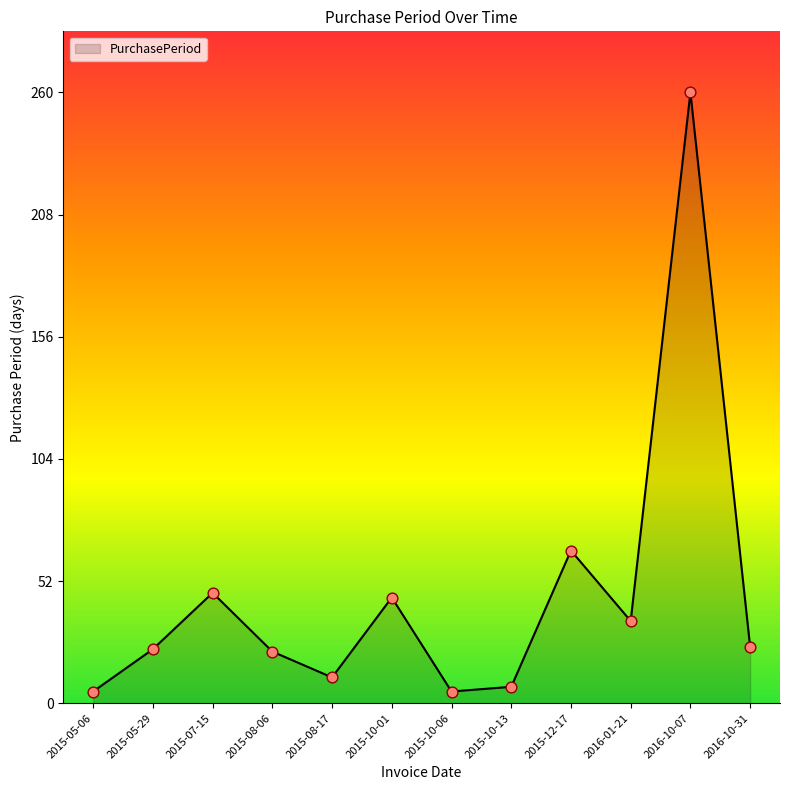

Which has a higher value, 2016-10-07 or 2015-07-15?

2016-10-07